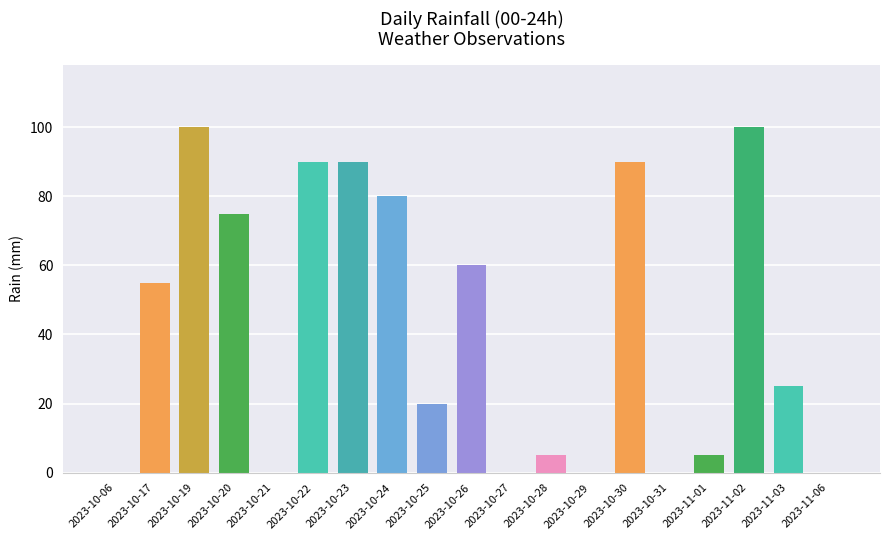

What is the greatest value displayed?

100